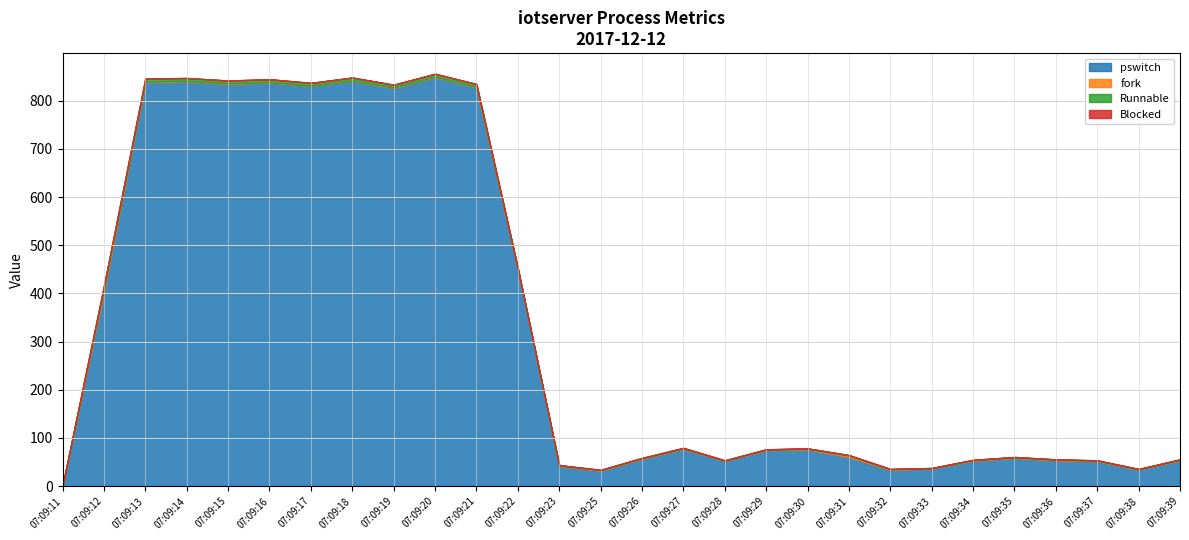

The fork series shows -3.8 at 07:09:38. True or false?

False